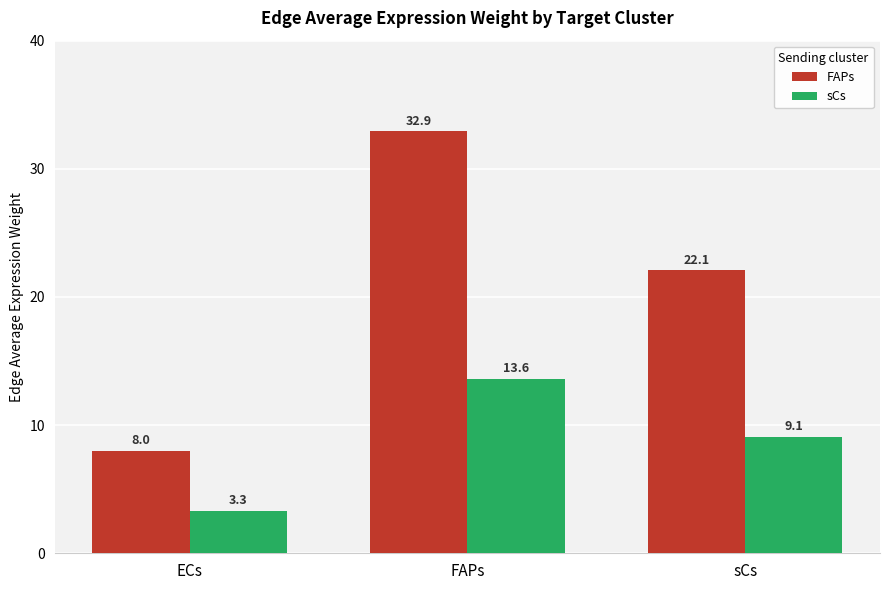

How many data points in sCs are above 9?

2